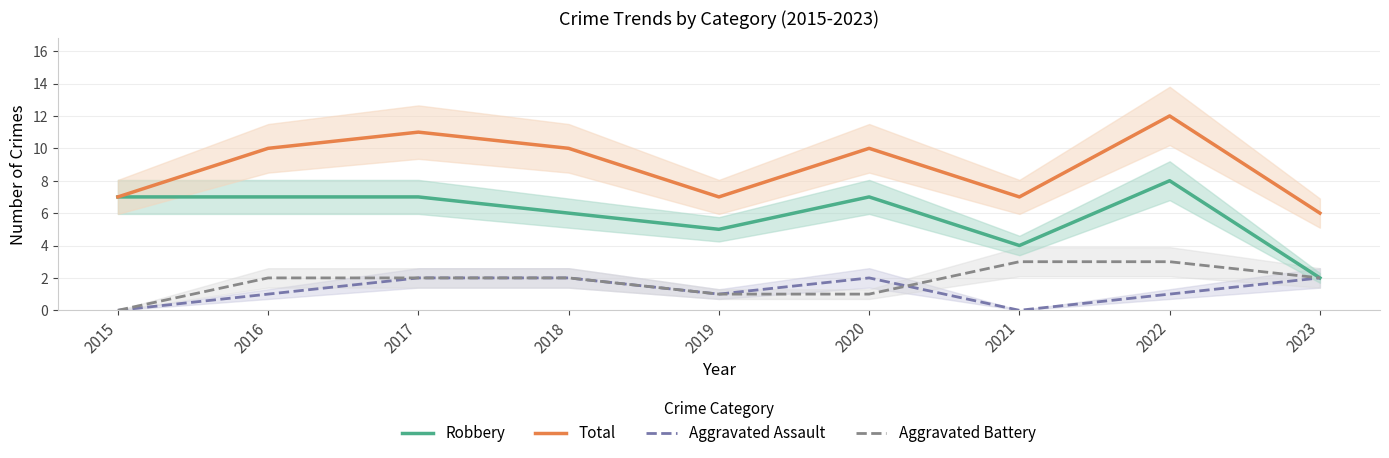

Which series changed the most between 2020 and 2023?

Robbery